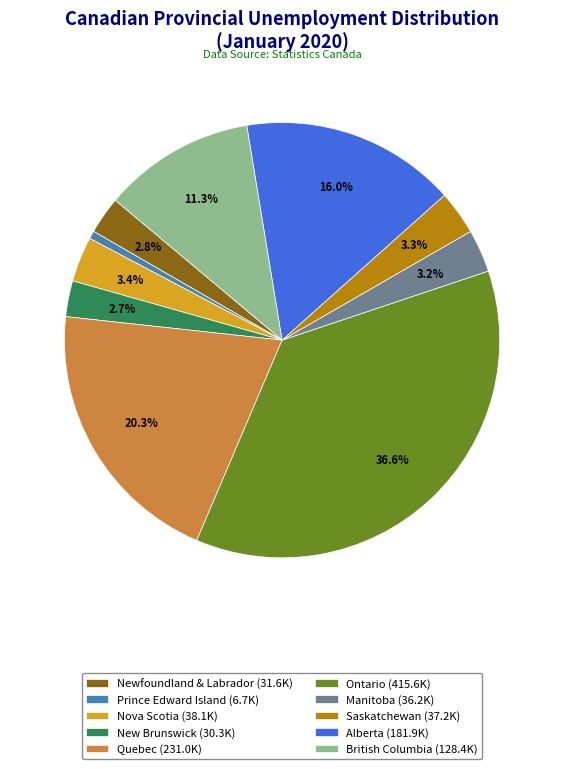

Between Ontario (415.6K) and Quebec (231.0K), which is larger?

Ontario (415.6K)